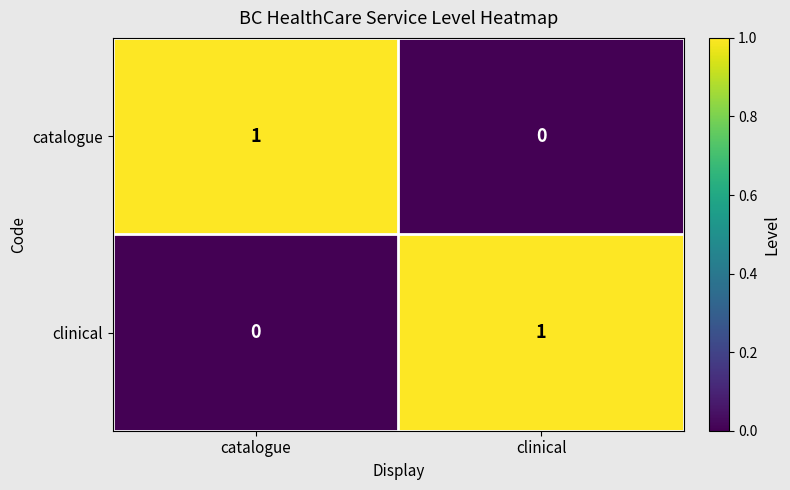

The clinical series shows 0 at catalogue. True or false?

True